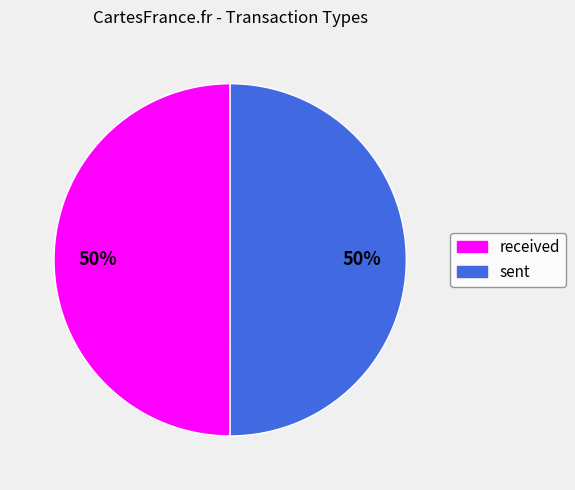

What percentage is the sent slice, to the nearest percent?

50%